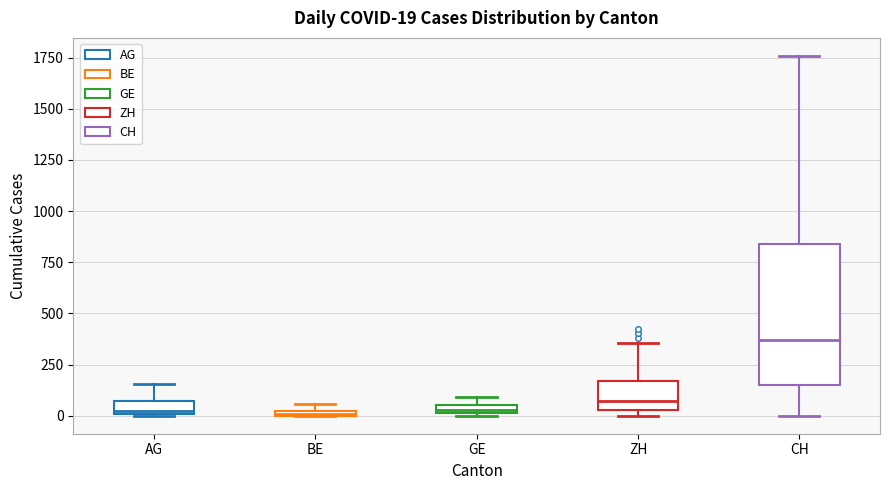

Which box's median line is the highest?

CH